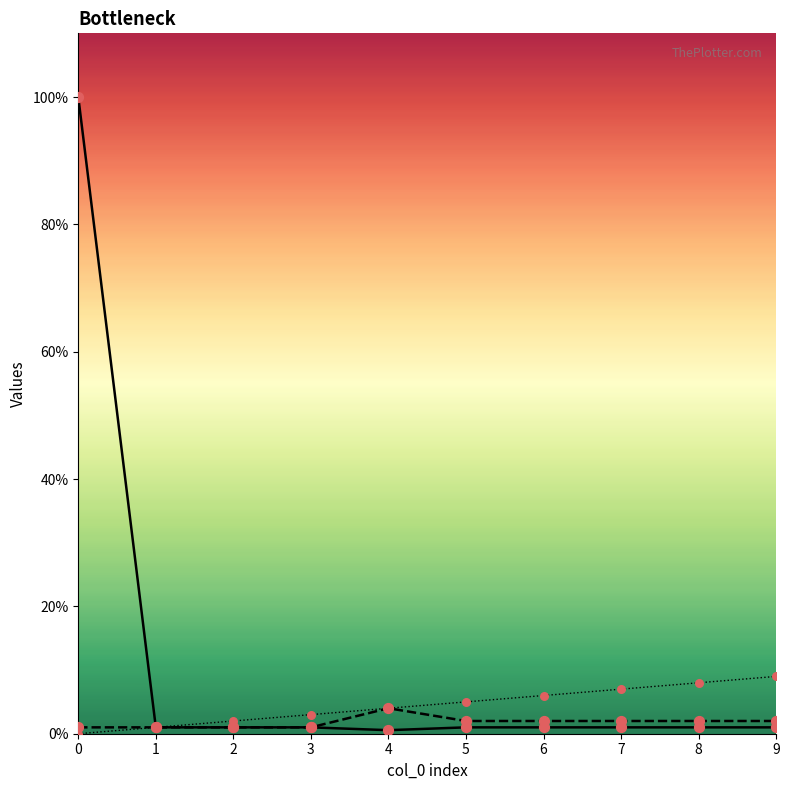

Which series reaches the minimum Y coordinate?

col_1 line